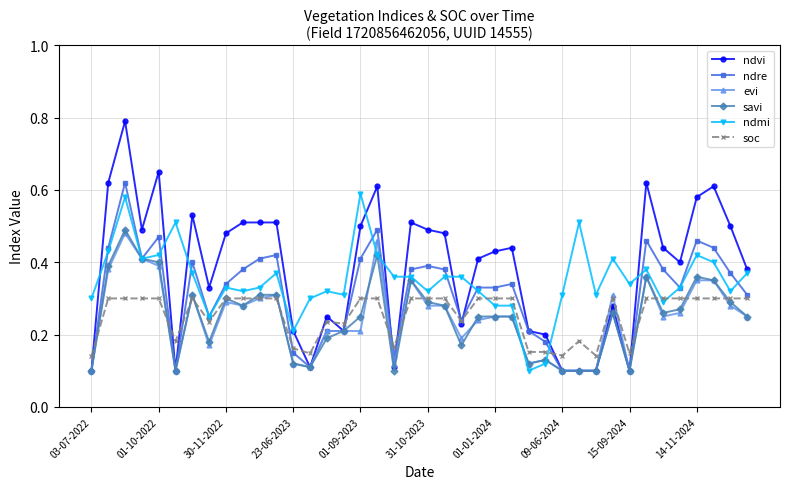

True or false: soc has more than 2 interior local peaks.

True